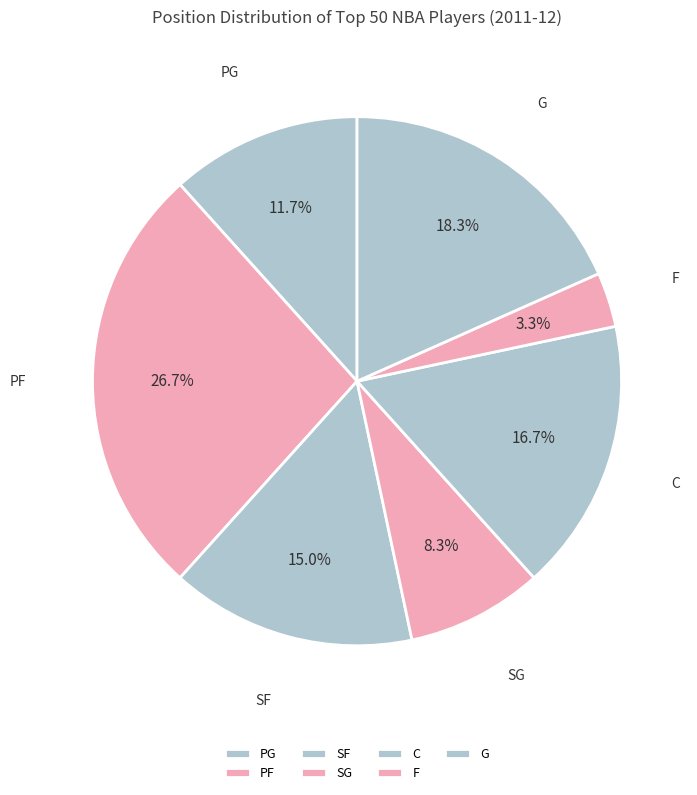

To the nearest percent, what is the average slice percentage?

14%